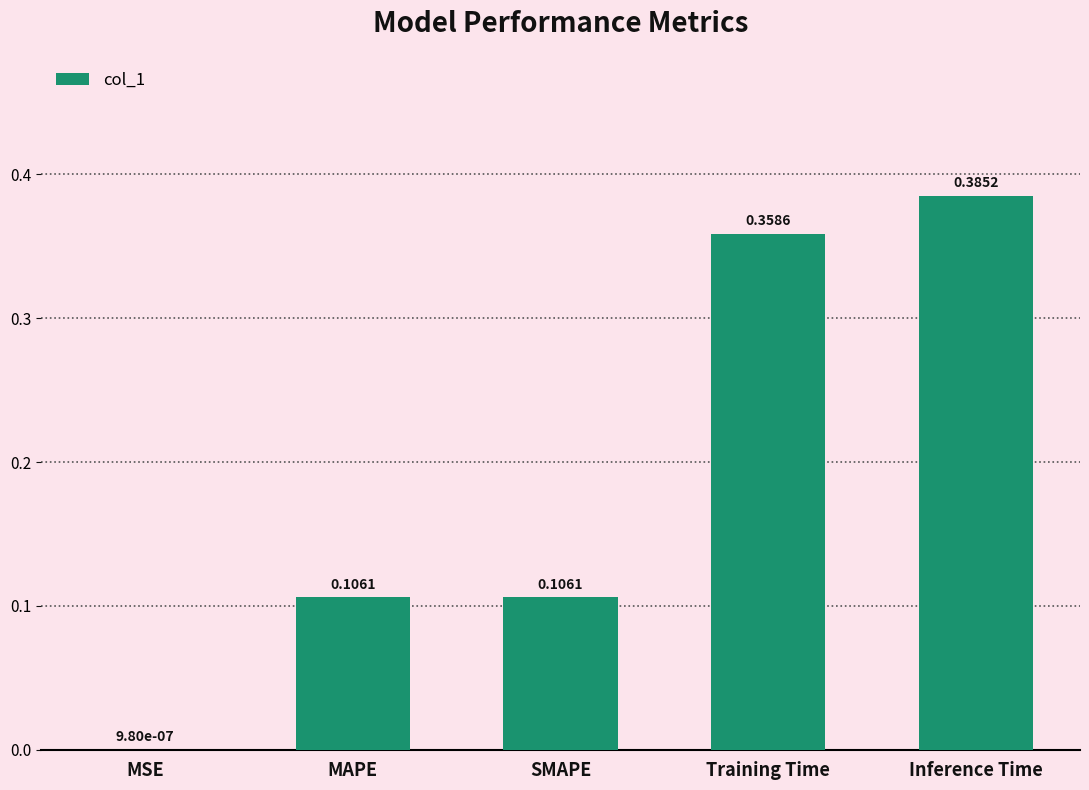

At which label is the value closest to 0?

MSE